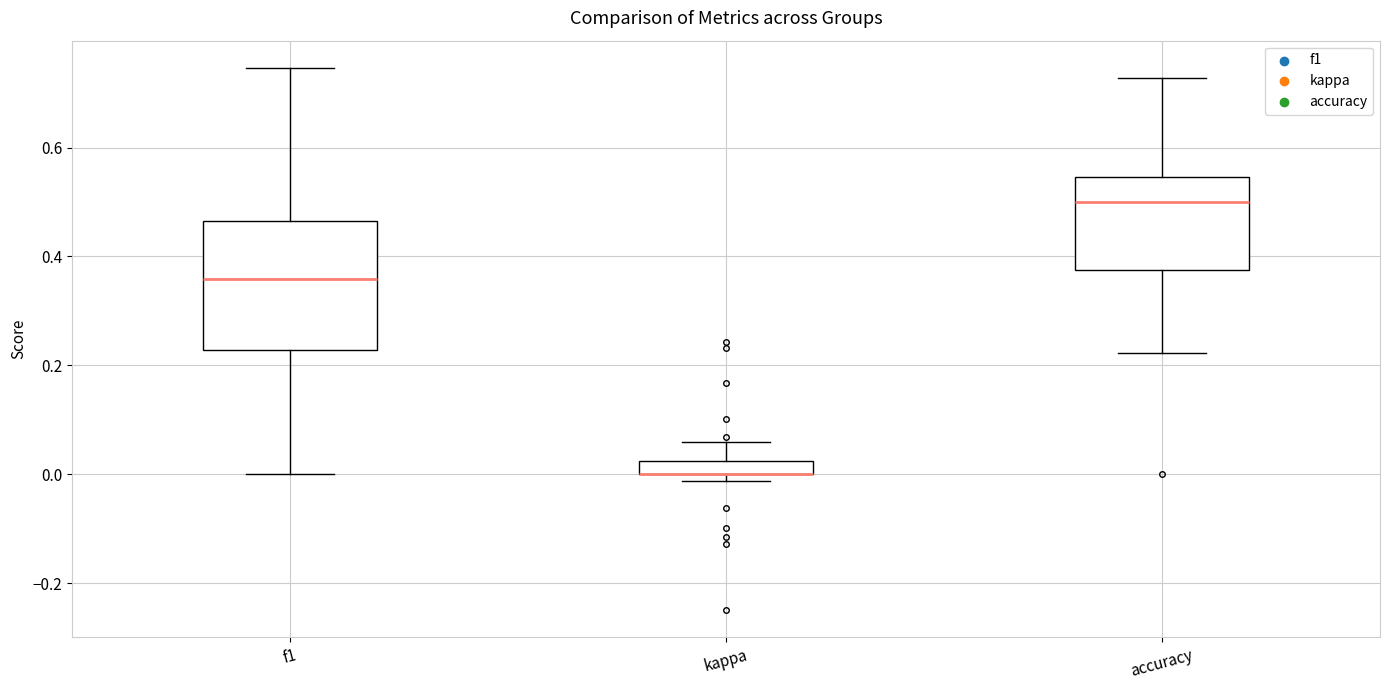

Comparing the boxes themselves (not the whiskers), which one is the tallest?

f1